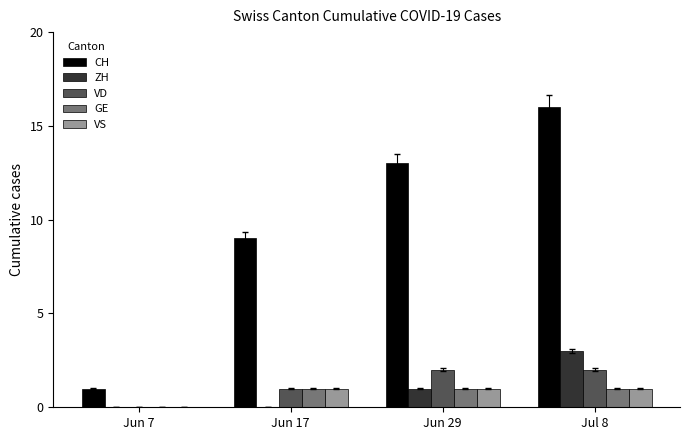

What is the difference between the GE values at Jun 7 and Jun 17?

1